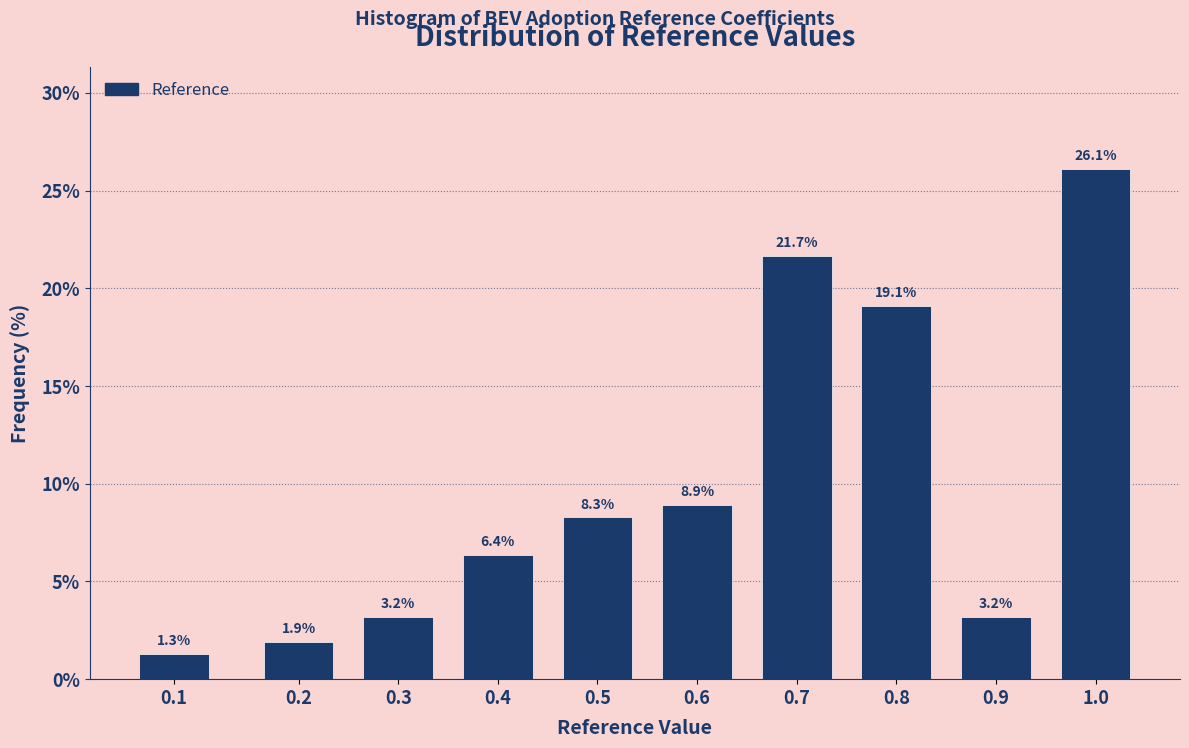

Reading left to right, what are all the values shown in this chart?

0.1=1.3	0.2=1.9	0.3=3.2	0.4=6.4	0.5=8.3	0.6=8.9	0.7=21.7	0.8=19.1	0.9=3.2	1.0=26.1